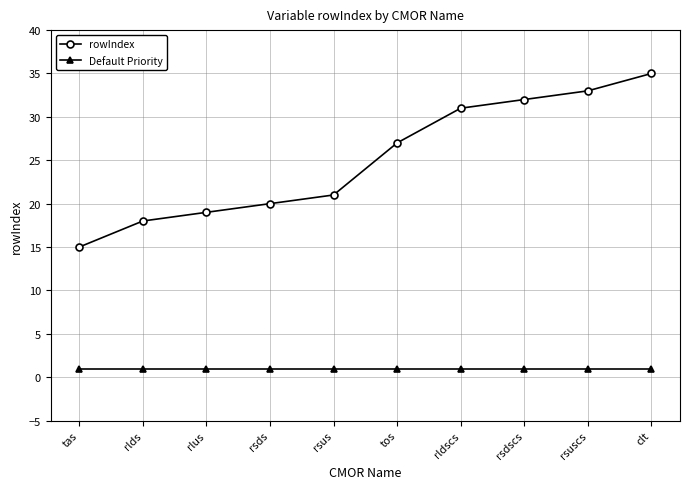

List the series in order of their peak value, highest first.

rowIndex, Default Priority